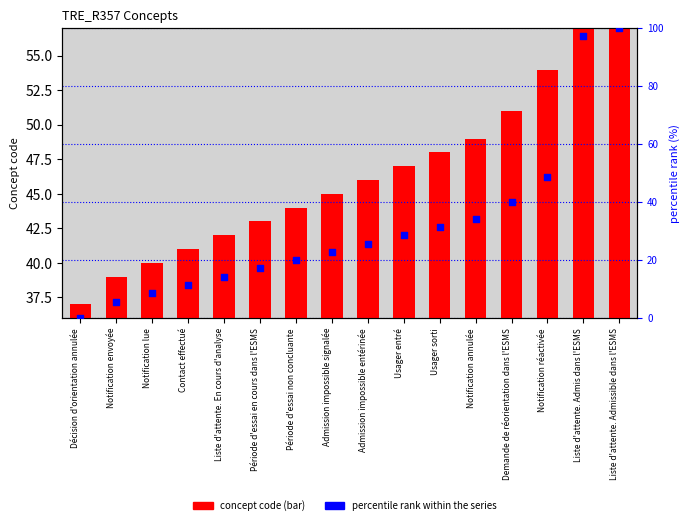

Which series reaches the maximum Y coordinate?

percentile rank within the series